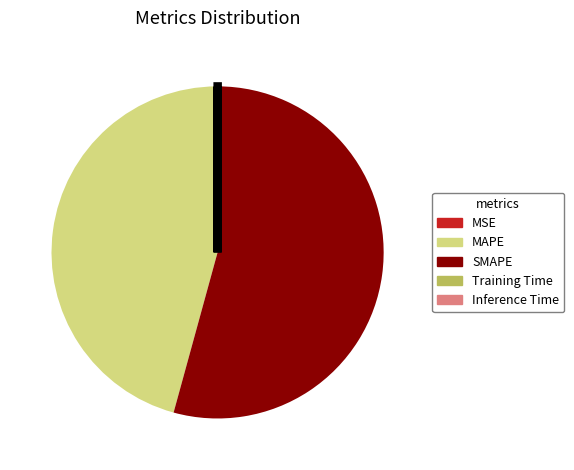

Approximately how many times larger is the value at MAPE compared to SMAPE?

0.8